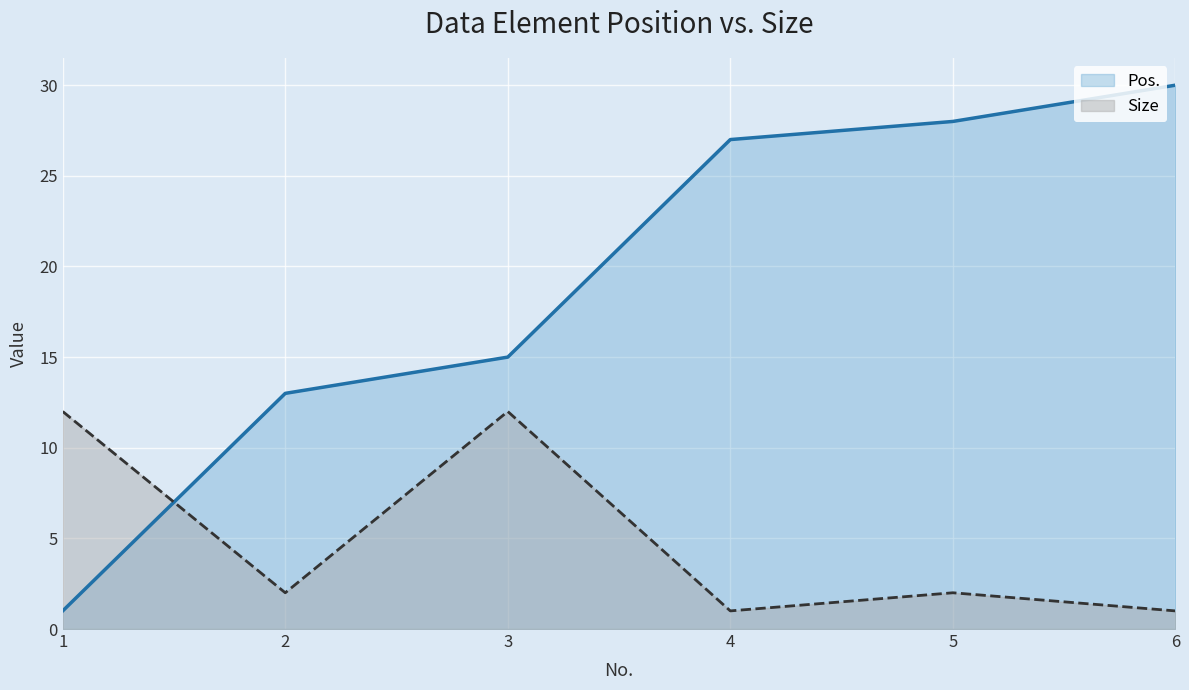

Does the chart display data point markers on the line(s)?

No